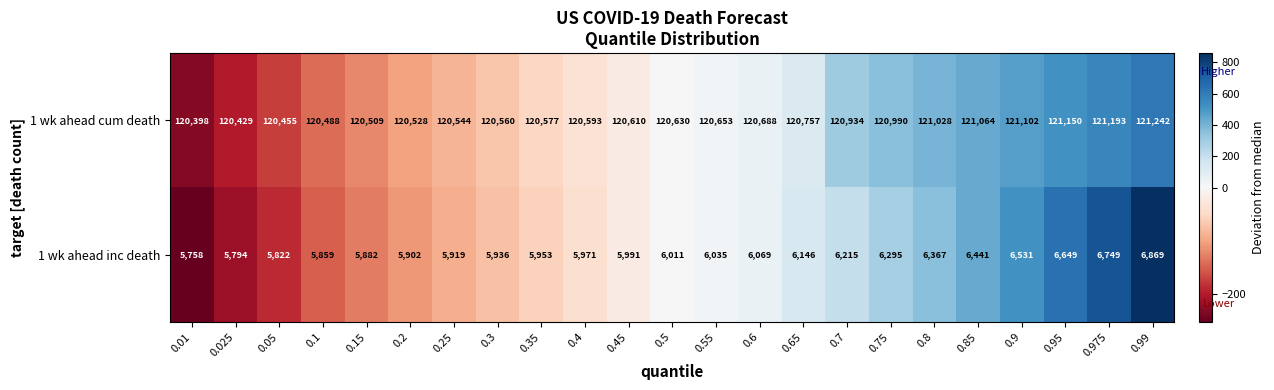

What is the difference between the maximum and minimum values in the 1 wk ahead inc death series?

1111